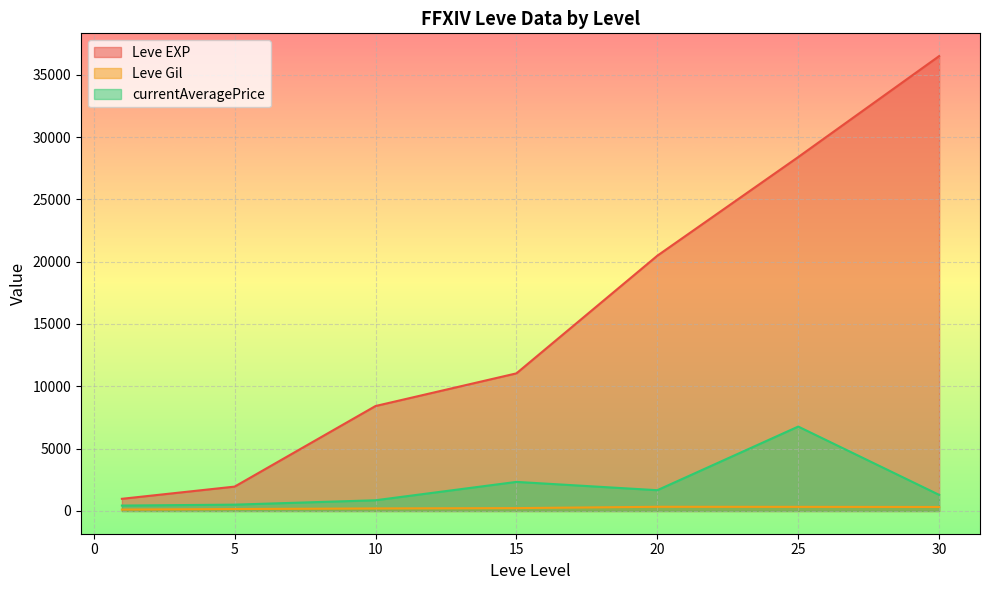

At which category is the sum across all series the highest?

30